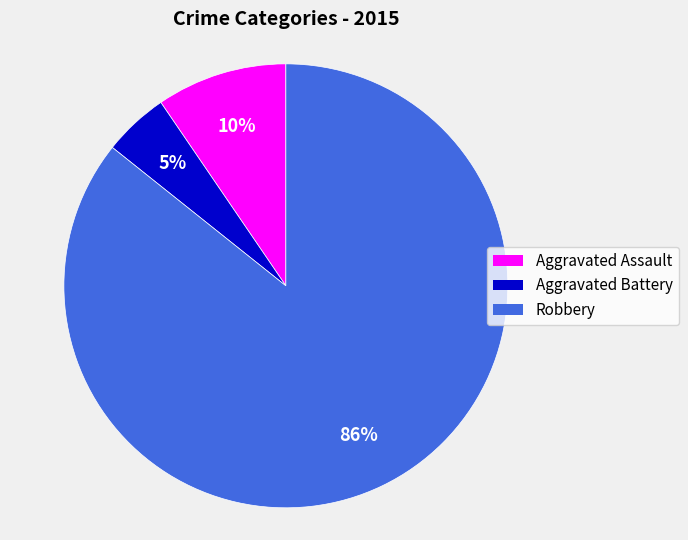

What is the smallest slice in the pie chart?

Aggravated Battery